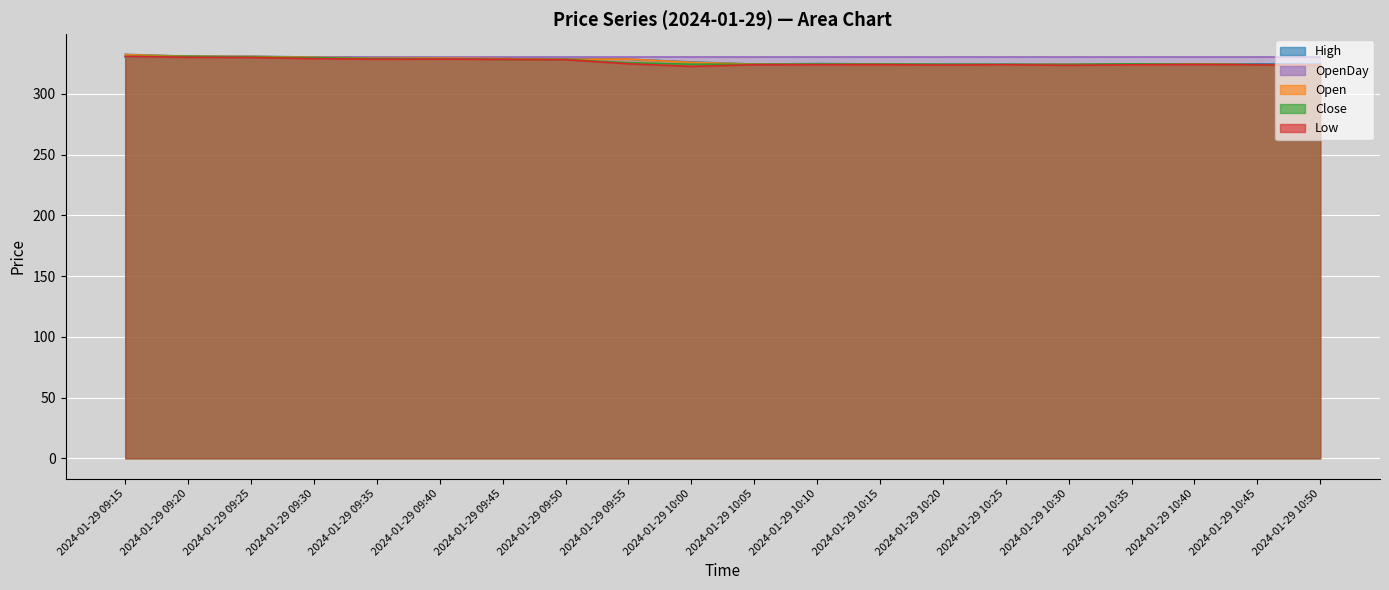

At which category is the sum across all series the highest?

2024-01-29 09:15